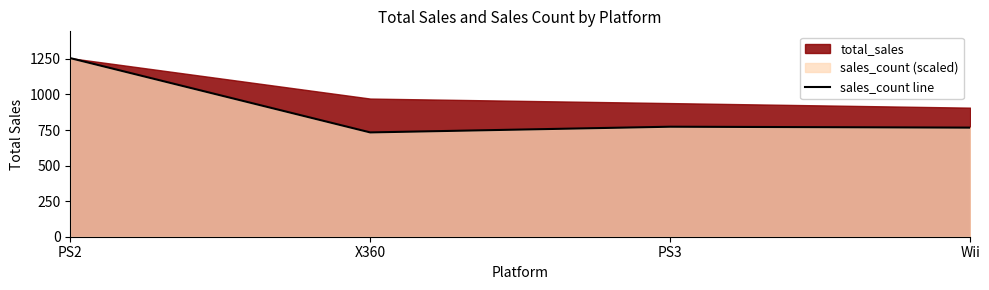

At which category does sales_count line reach its first local peak?

PS3